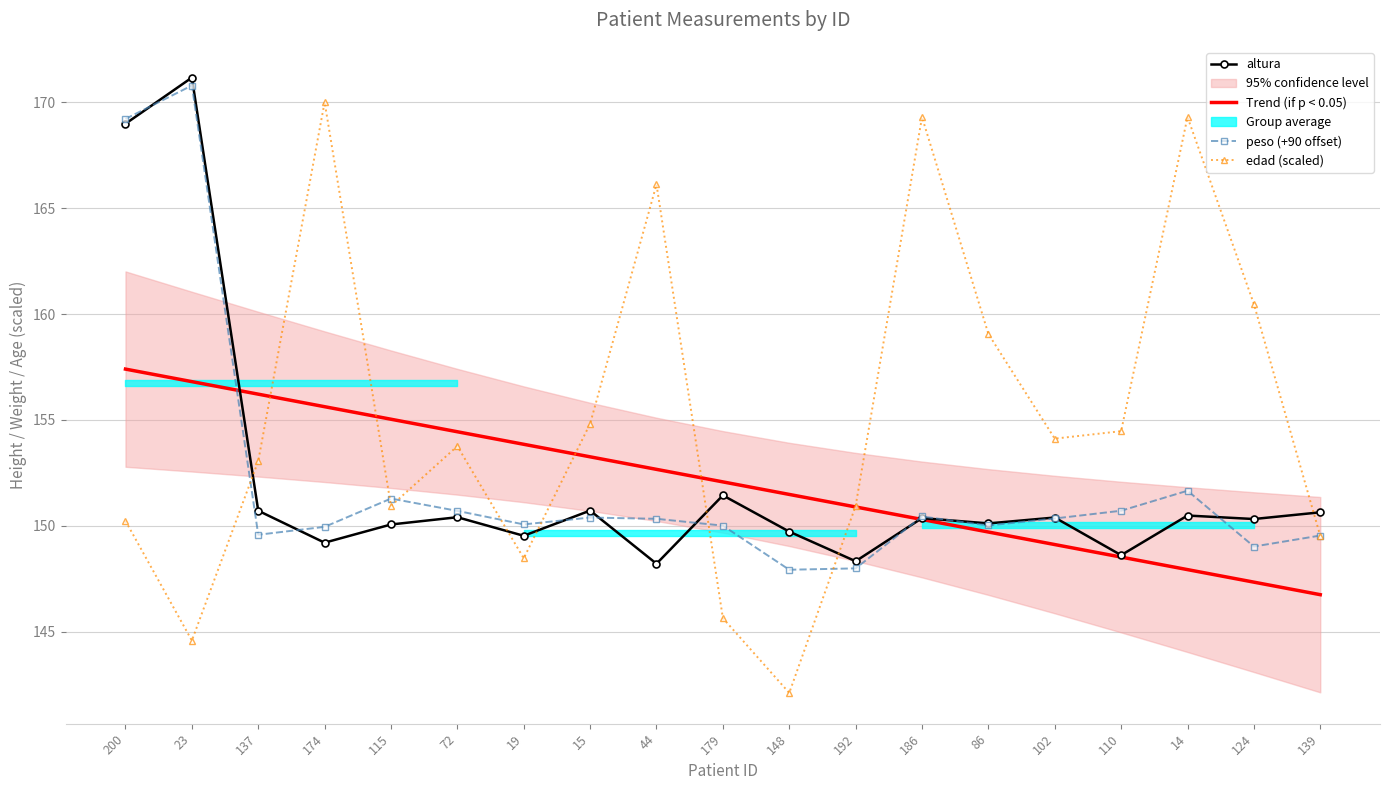

What is the label of the 2nd point from the right?

124